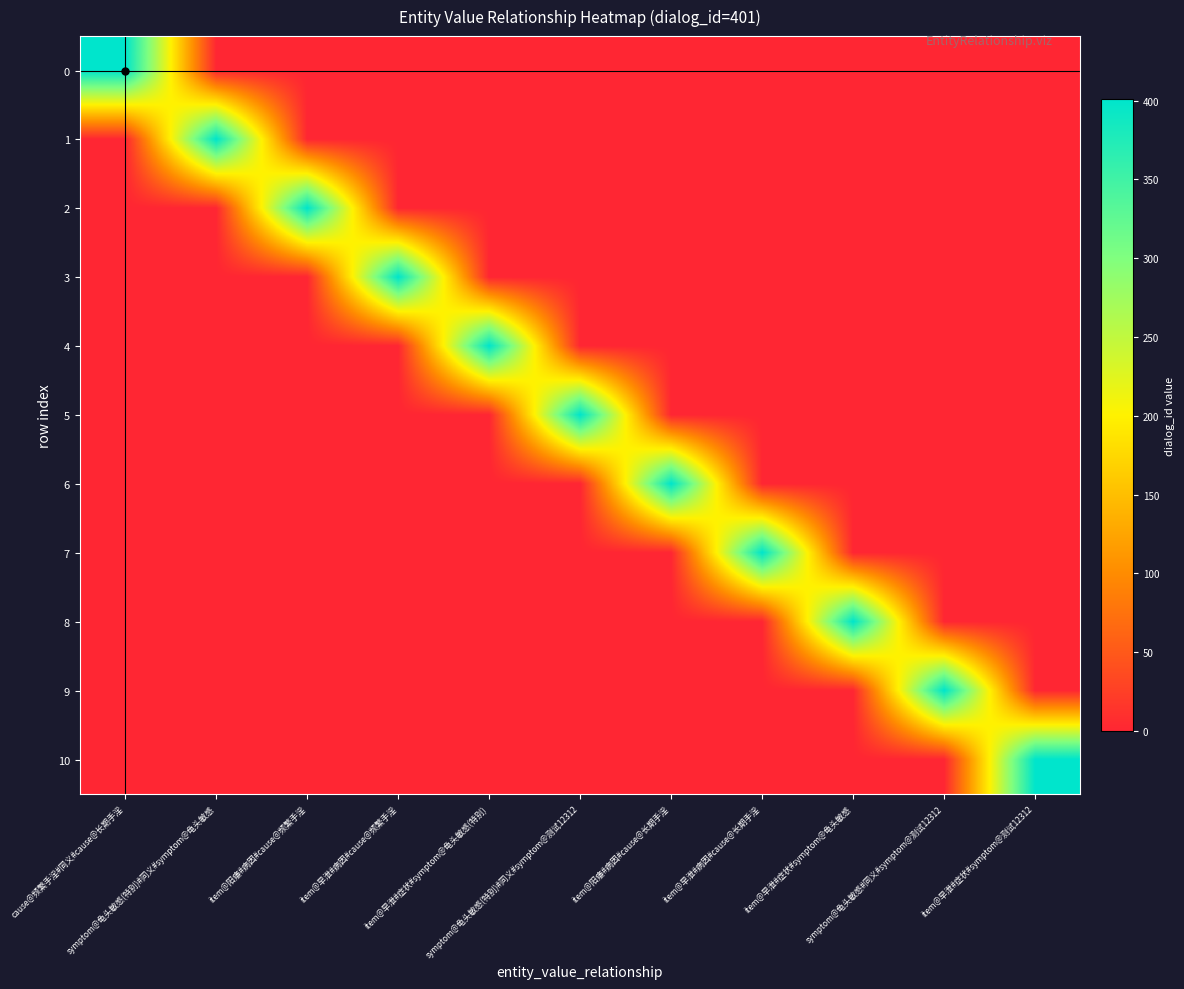

Reading left to right, what are all the values shown in this chart?

0: cause@频繁手淫#同义#cause@长期手淫=401	symptom@龟头敏感(特别)#同义#symptom@龟头敏感=0	item@阳痿#病因#cause@频繁手淫=0	item@早泄#病因#cause@频繁手淫=0	item@早泄#症状#symptom@龟头敏感(特别)=0	symptom@龟头敏感(特别)#同义#symptom@测试12312=0	item@阳痿#病因#cause@长期手淫=0	item@早泄#病因#cause@长期手淫=0	item@早泄#症状#symptom@龟头敏感=0	symptom@龟头敏感#同义#symptom@测试12312=0	item@早泄#症状#symptom@测试12312=0
1: cause@频繁手淫#同义#cause@长期手淫=0	symptom@龟头敏感(特别)#同义#symptom@龟头敏感=401	item@阳痿#病因#cause@频繁手淫=0	item@早泄#病因#cause@频繁手淫=0	item@早泄#症状#symptom@龟头敏感(特别)=0	symptom@龟头敏感(特别)#同义#symptom@测试12312=0	item@阳痿#病因#cause@长期手淫=0	item@早泄#病因#cause@长期手淫=0	item@早泄#症状#symptom@龟头敏感=0	symptom@龟头敏感#同义#symptom@测试12312=0	item@早泄#症状#symptom@测试12312=0
2: cause@频繁手淫#同义#cause@长期手淫=0	symptom@龟头敏感(特别)#同义#symptom@龟头敏感=0	item@阳痿#病因#cause@频繁手淫=401	item@早泄#病因#cause@频繁手淫=0	item@早泄#症状#symptom@龟头敏感(特别)=0	symptom@龟头敏感(特别)#同义#symptom@测试12312=0	item@阳痿#病因#cause@长期手淫=0	item@早泄#病因#cause@长期手淫=0	item@早泄#症状#symptom@龟头敏感=0	symptom@龟头敏感#同义#symptom@测试12312=0	item@早泄#症状#symptom@测试12312=0
3: cause@频繁手淫#同义#cause@长期手淫=0	symptom@龟头敏感(特别)#同义#symptom@龟头敏感=0	item@阳痿#病因#cause@频繁手淫=0	item@早泄#病因#cause@频繁手淫=401	item@早泄#症状#symptom@龟头敏感(特别)=0	symptom@龟头敏感(特别)#同义#symptom@测试12312=0	item@阳痿#病因#cause@长期手淫=0	item@早泄#病因#cause@长期手淫=0	item@早泄#症状#symptom@龟头敏感=0	symptom@龟头敏感#同义#symptom@测试12312=0	item@早泄#症状#symptom@测试12312=0
4: cause@频繁手淫#同义#cause@长期手淫=0	symptom@龟头敏感(特别)#同义#symptom@龟头敏感=0	item@阳痿#病因#cause@频繁手淫=0	item@早泄#病因#cause@频繁手淫=0	item@早泄#症状#symptom@龟头敏感(特别)=401	symptom@龟头敏感(特别)#同义#symptom@测试12312=0	item@阳痿#病因#cause@长期手淫=0	item@早泄#病因#cause@长期手淫=0	item@早泄#症状#symptom@龟头敏感=0	symptom@龟头敏感#同义#symptom@测试12312=0	item@早泄#症状#symptom@测试12312=0
5: cause@频繁手淫#同义#cause@长期手淫=0	symptom@龟头敏感(特别)#同义#symptom@龟头敏感=0	item@阳痿#病因#cause@频繁手淫=0	item@早泄#病因#cause@频繁手淫=0	item@早泄#症状#symptom@龟头敏感(特别)=0	symptom@龟头敏感(特别)#同义#symptom@测试12312=401	item@阳痿#病因#cause@长期手淫=0	item@早泄#病因#cause@长期手淫=0	item@早泄#症状#symptom@龟头敏感=0	symptom@龟头敏感#同义#symptom@测试12312=0	item@早泄#症状#symptom@测试12312=0
6: cause@频繁手淫#同义#cause@长期手淫=0	symptom@龟头敏感(特别)#同义#symptom@龟头敏感=0	item@阳痿#病因#cause@频繁手淫=0	item@早泄#病因#cause@频繁手淫=0	item@早泄#症状#symptom@龟头敏感(特别)=0	symptom@龟头敏感(特别)#同义#symptom@测试12312=0	item@阳痿#病因#cause@长期手淫=401	item@早泄#病因#cause@长期手淫=0	item@早泄#症状#symptom@龟头敏感=0	symptom@龟头敏感#同义#symptom@测试12312=0	item@早泄#症状#symptom@测试12312=0
7: cause@频繁手淫#同义#cause@长期手淫=0	symptom@龟头敏感(特别)#同义#symptom@龟头敏感=0	item@阳痿#病因#cause@频繁手淫=0	item@早泄#病因#cause@频繁手淫=0	item@早泄#症状#symptom@龟头敏感(特别)=0	symptom@龟头敏感(特别)#同义#symptom@测试12312=0	item@阳痿#病因#cause@长期手淫=0	item@早泄#病因#cause@长期手淫=401	item@早泄#症状#symptom@龟头敏感=0	symptom@龟头敏感#同义#symptom@测试12312=0	item@早泄#症状#symptom@测试12312=0
8: cause@频繁手淫#同义#cause@长期手淫=0	symptom@龟头敏感(特别)#同义#symptom@龟头敏感=0	item@阳痿#病因#cause@频繁手淫=0	item@早泄#病因#cause@频繁手淫=0	item@早泄#症状#symptom@龟头敏感(特别)=0	symptom@龟头敏感(特别)#同义#symptom@测试12312=0	item@阳痿#病因#cause@长期手淫=0	item@早泄#病因#cause@长期手淫=0	item@早泄#症状#symptom@龟头敏感=401	symptom@龟头敏感#同义#symptom@测试12312=0	item@早泄#症状#symptom@测试12312=0
9: cause@频繁手淫#同义#cause@长期手淫=0	symptom@龟头敏感(特别)#同义#symptom@龟头敏感=0	item@阳痿#病因#cause@频繁手淫=0	item@早泄#病因#cause@频繁手淫=0	item@早泄#症状#symptom@龟头敏感(特别)=0	symptom@龟头敏感(特别)#同义#symptom@测试12312=0	item@阳痿#病因#cause@长期手淫=0	item@早泄#病因#cause@长期手淫=0	item@早泄#症状#symptom@龟头敏感=0	symptom@龟头敏感#同义#symptom@测试12312=401	item@早泄#症状#symptom@测试12312=0
10: cause@频繁手淫#同义#cause@长期手淫=0	symptom@龟头敏感(特别)#同义#symptom@龟头敏感=0	item@阳痿#病因#cause@频繁手淫=0	item@早泄#病因#cause@频繁手淫=0	item@早泄#症状#symptom@龟头敏感(特别)=0	symptom@龟头敏感(特别)#同义#symptom@测试12312=0	item@阳痿#病因#cause@长期手淫=0	item@早泄#病因#cause@长期手淫=0	item@早泄#症状#symptom@龟头敏感=0	symptom@龟头敏感#同义#symptom@测试12312=0	item@早泄#症状#symptom@测试12312=401